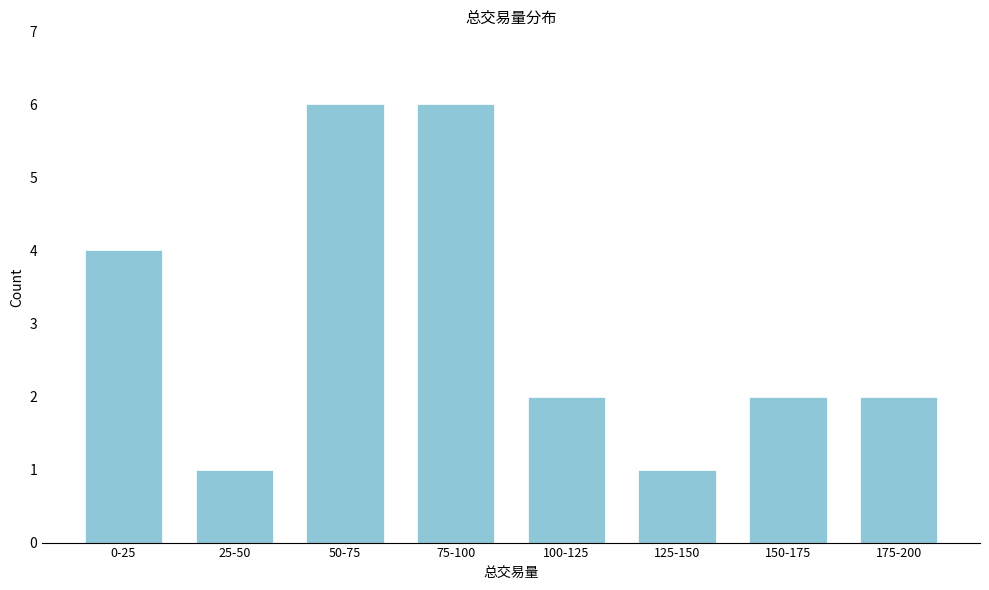

Reading right to left, list all the values displayed in this chart.

2	2	1	2	6	6	1	4